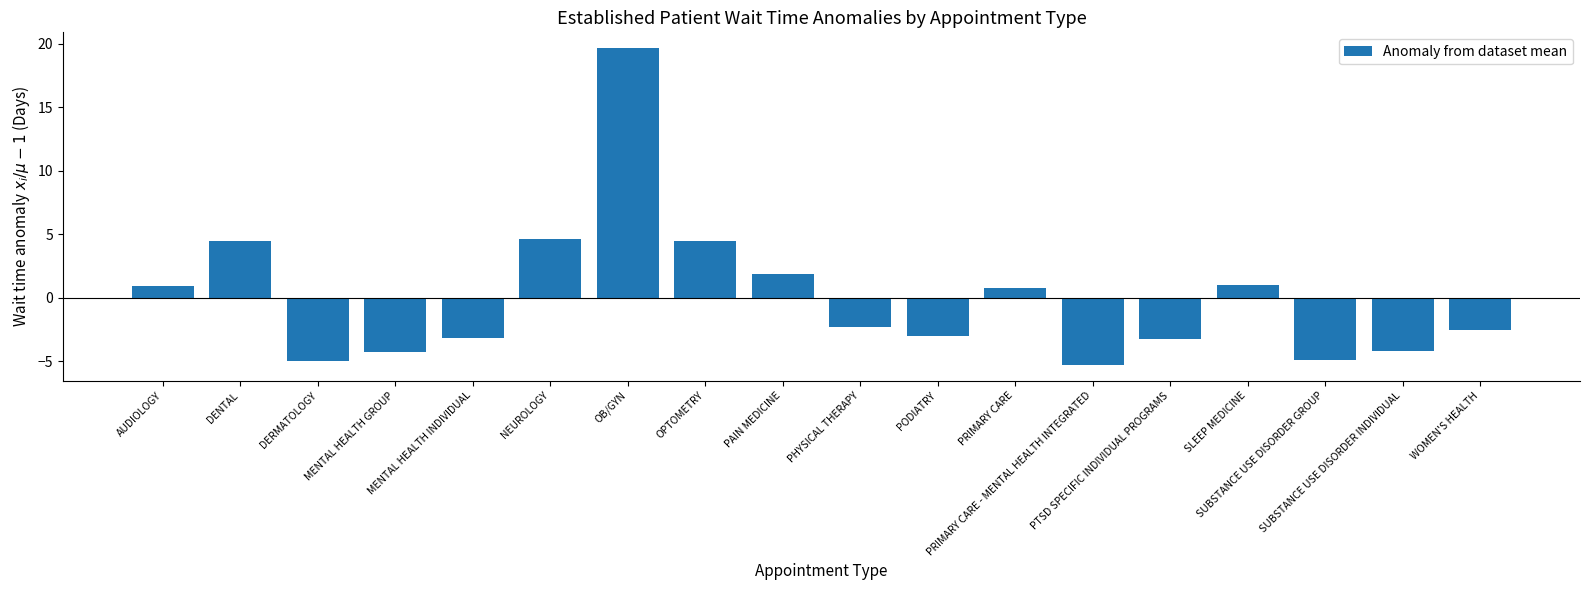

What is the label of the 12th bar from the right?

OB/GYN